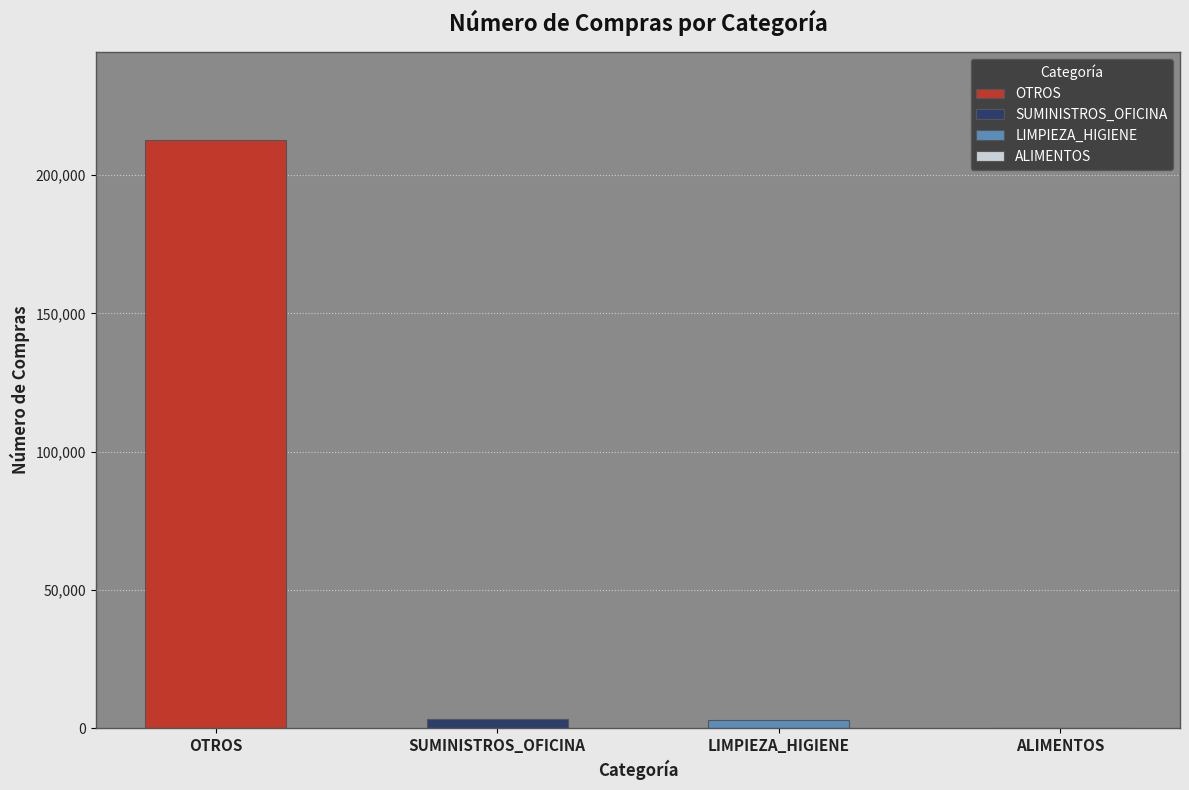

Does the chart contain stacked bars?

No